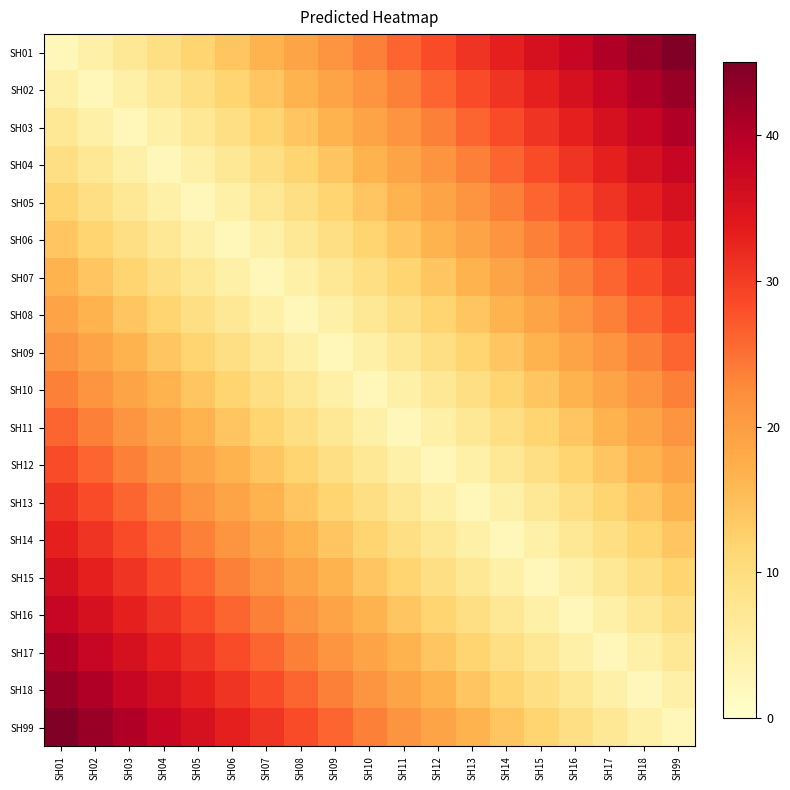

At how many categories does at least one series exceed 18?

19